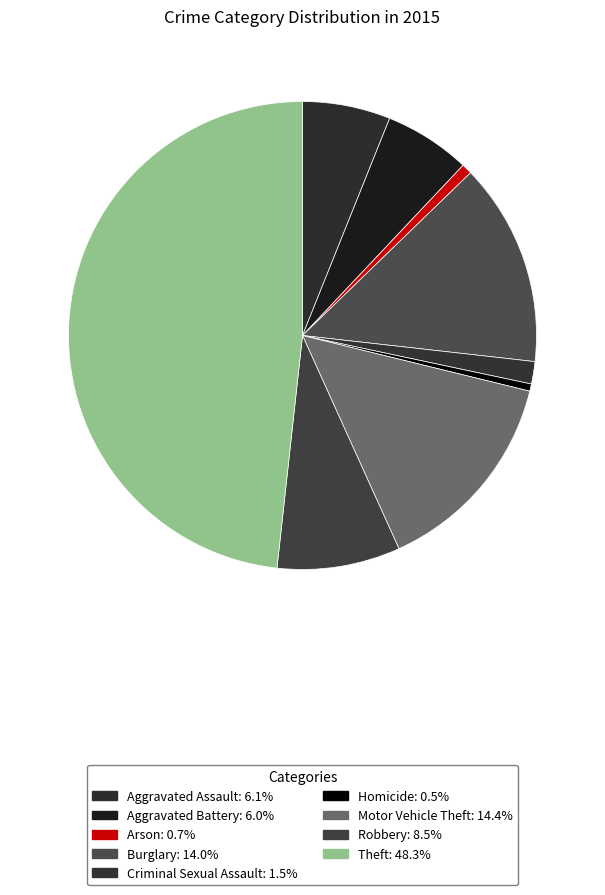

Is it true that Motor Vehicle Theft is 14% of the pie?

True